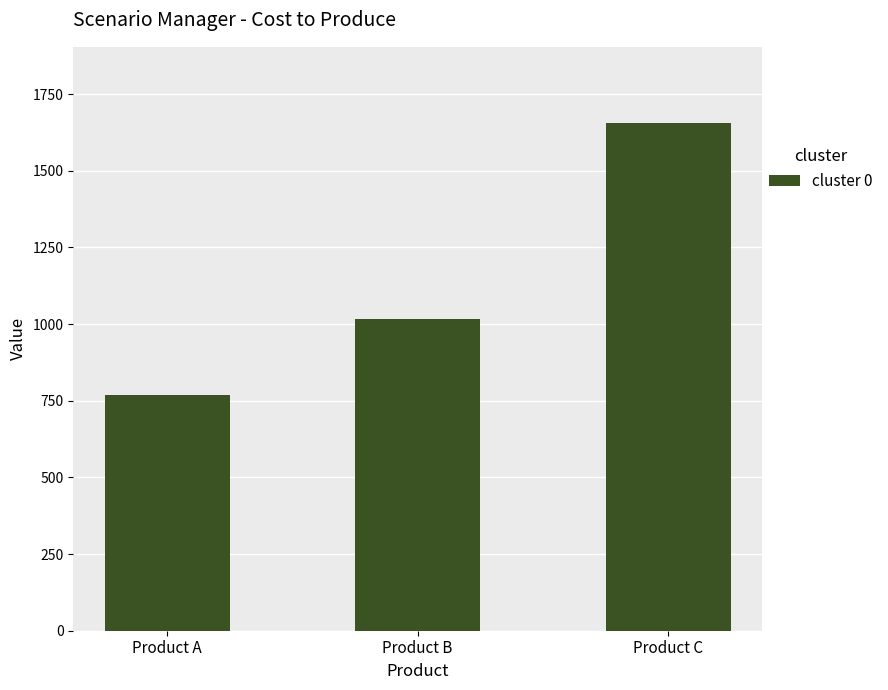

Is it true that the value at Product C is 1656?

True